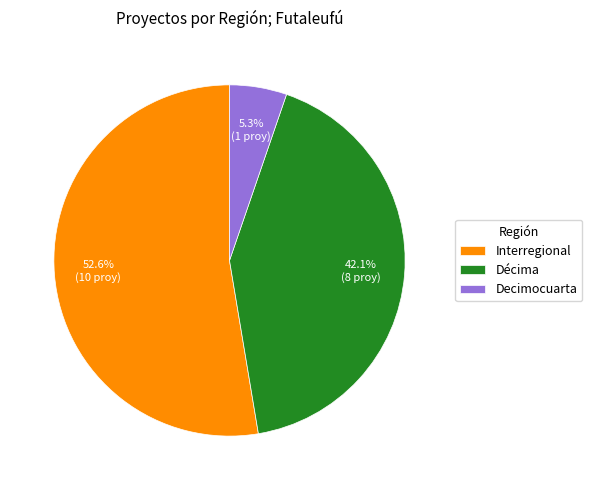

To the nearest percent, what portion does Décima represent?

42%